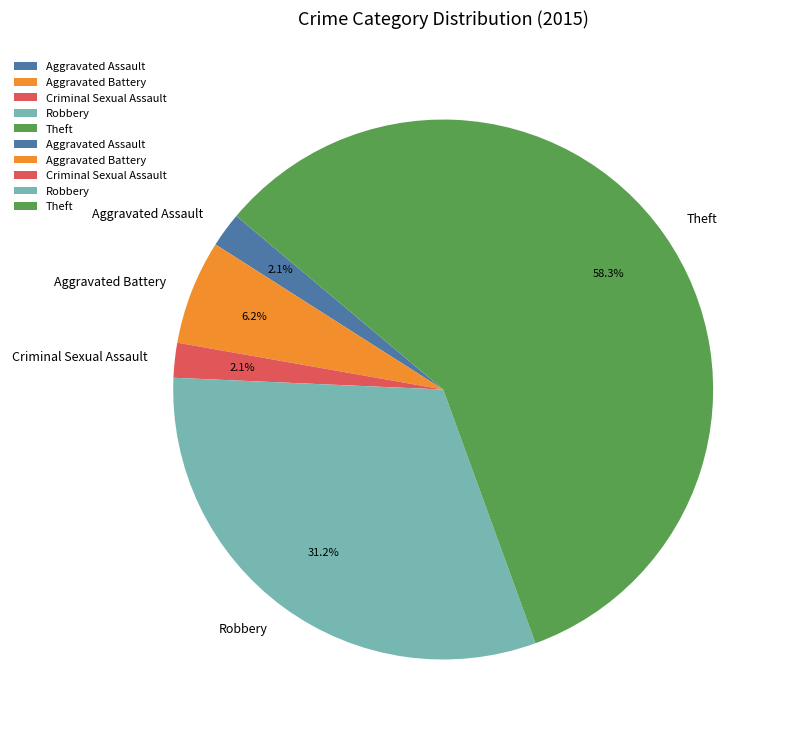

Does Aggravated Assault account for over 50% of the chart?

No